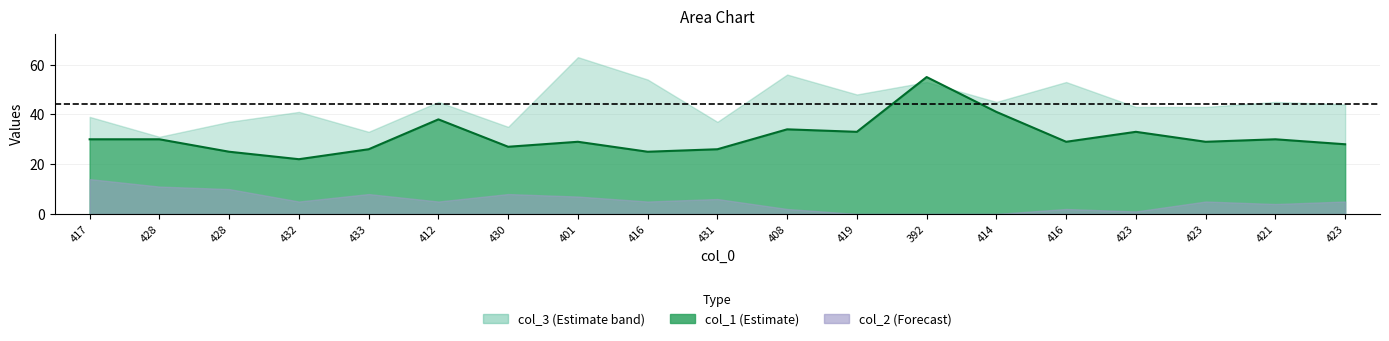

What is the smallest value displayed?

22